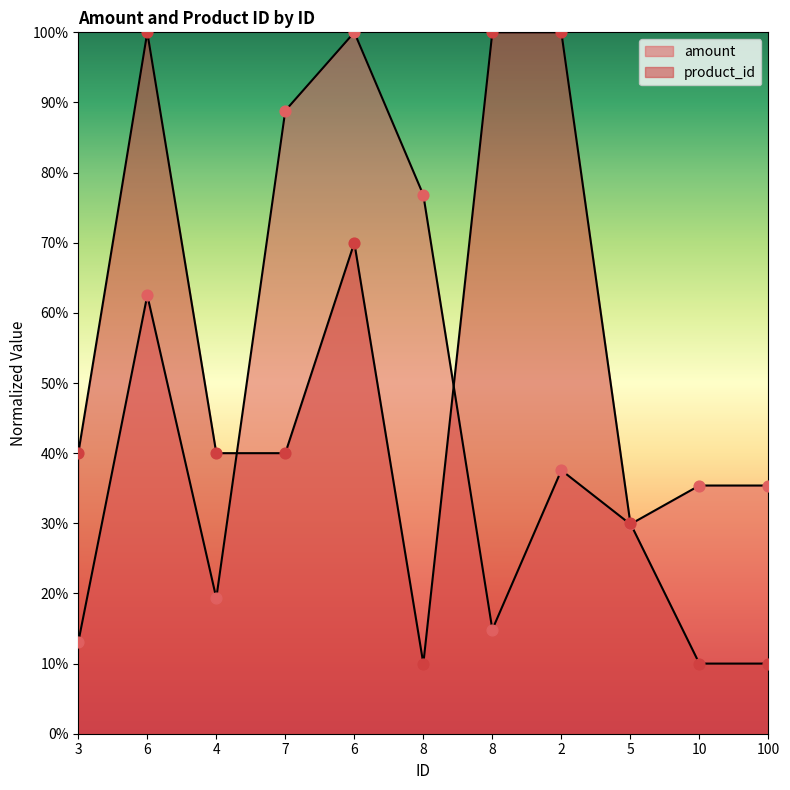

What are all the series names shown in the legend?

amount, product_id